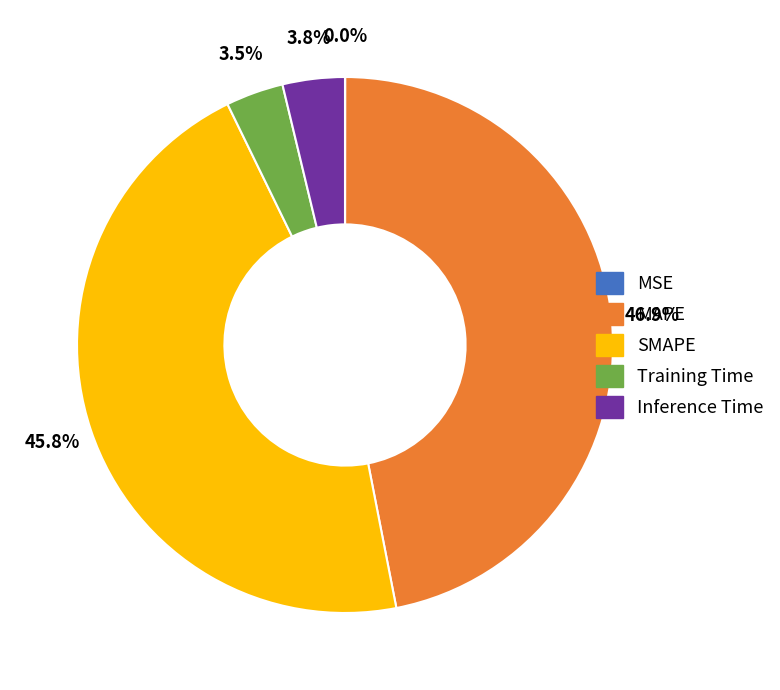

What is the largest slice in the pie chart?

MAPE